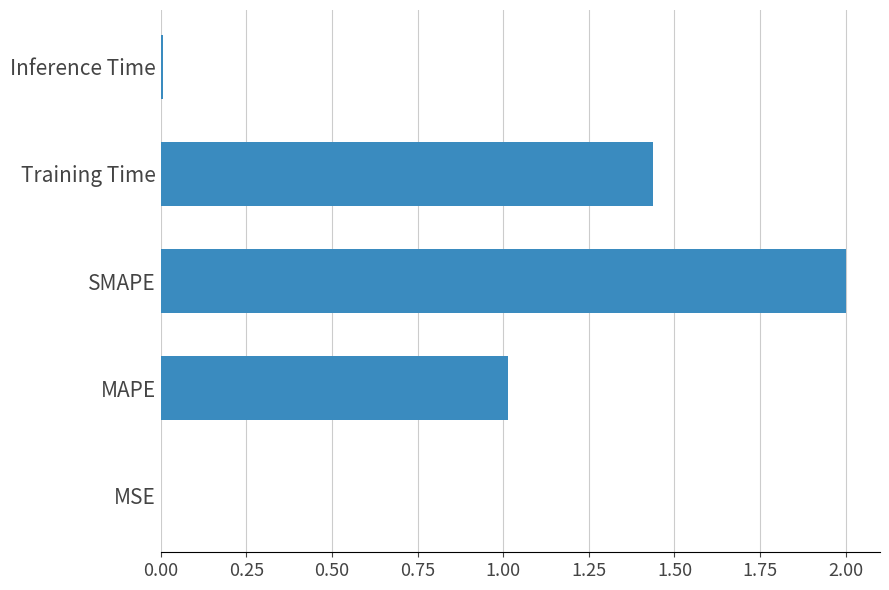

The chart shows a value of 2.2 at Training Time. True or false?

False